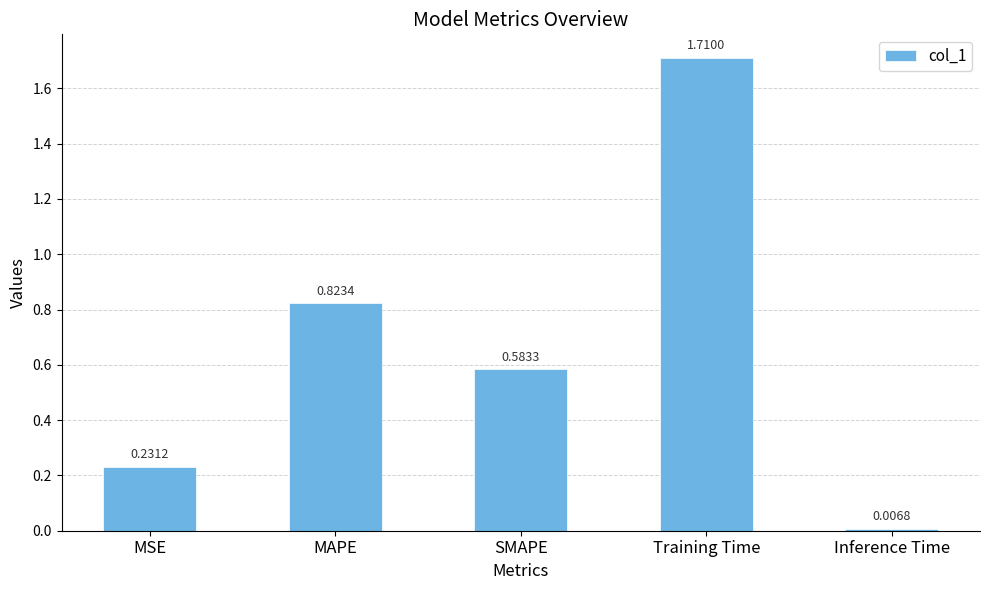

Are the bars grouped side by side (vs. stacked)?

No